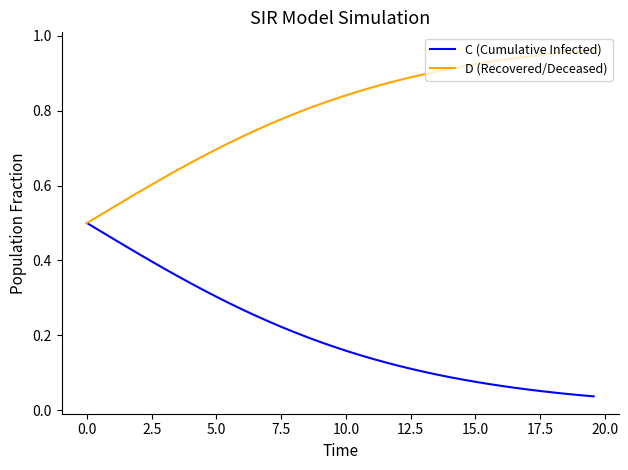

Which series has the largest total across all categories?

D (Recovered/Deceased)